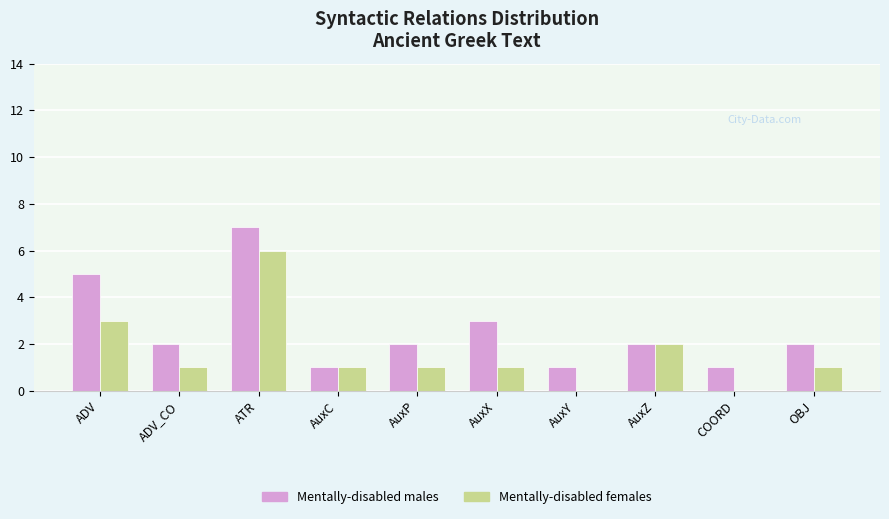

What is the sum of the Mentally-disabled females values at COORD and AuxX?

1